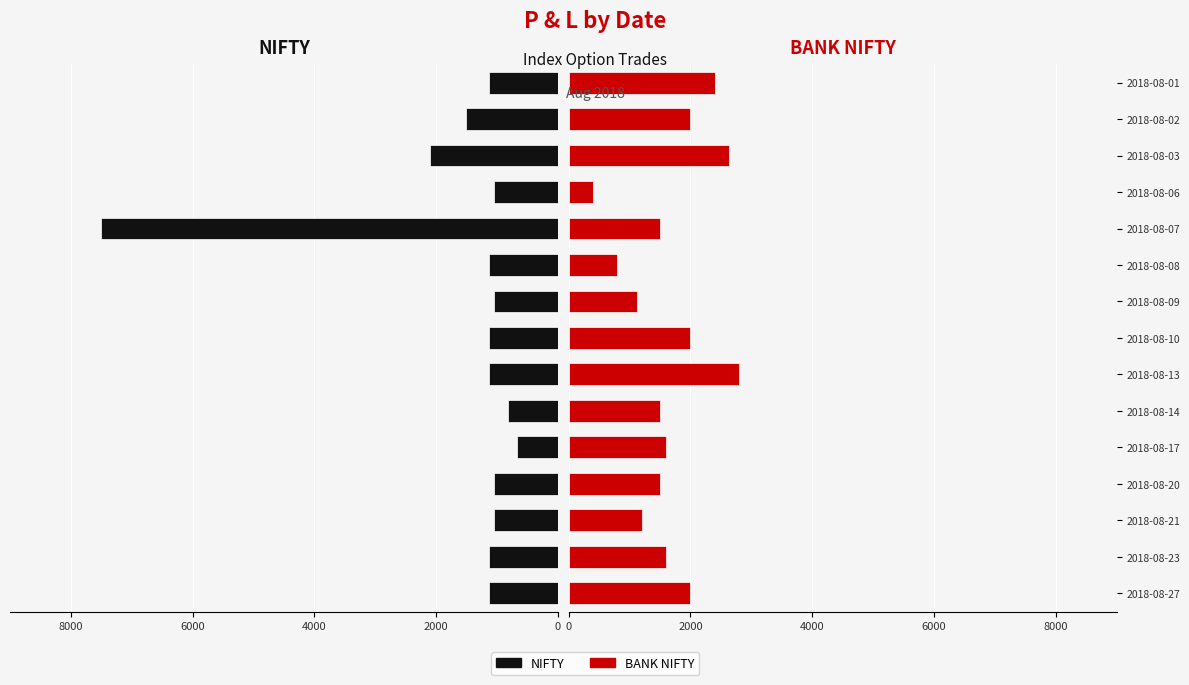

How many values in the NIFTY series are below -1125?

3